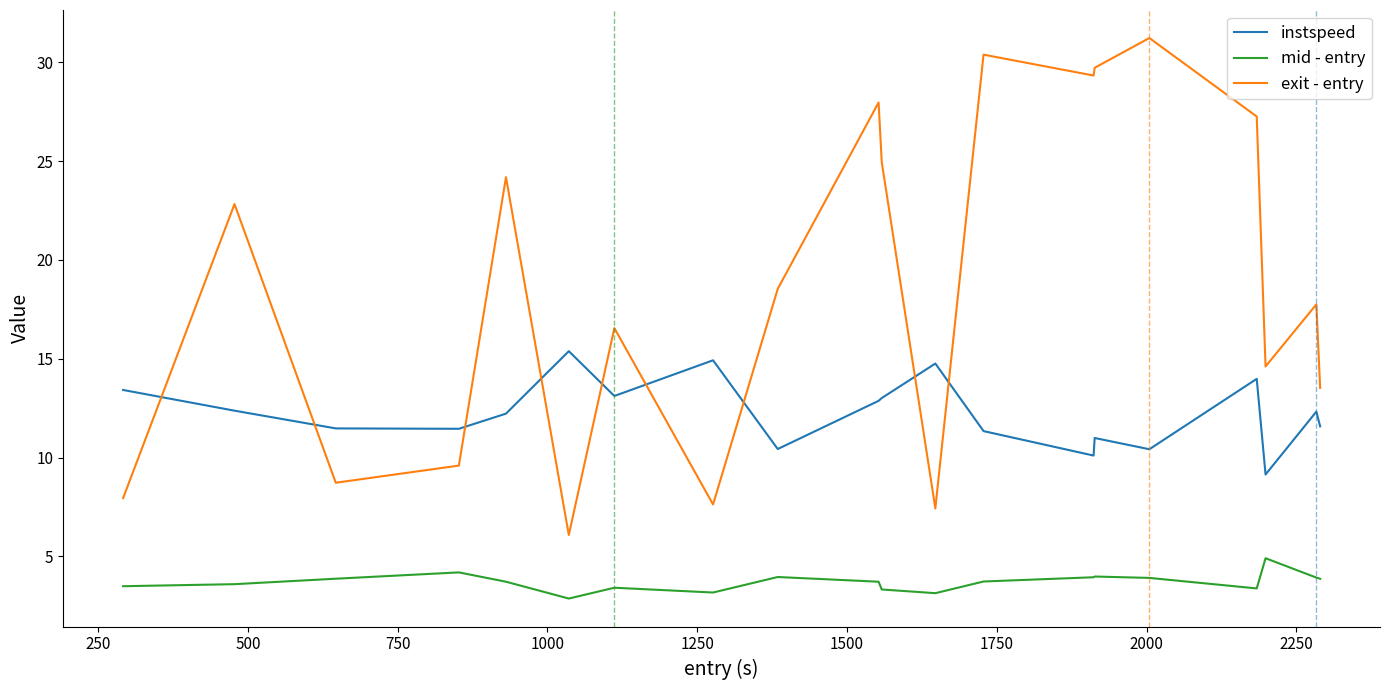

What is the highest value of the instspeed series?

15.4